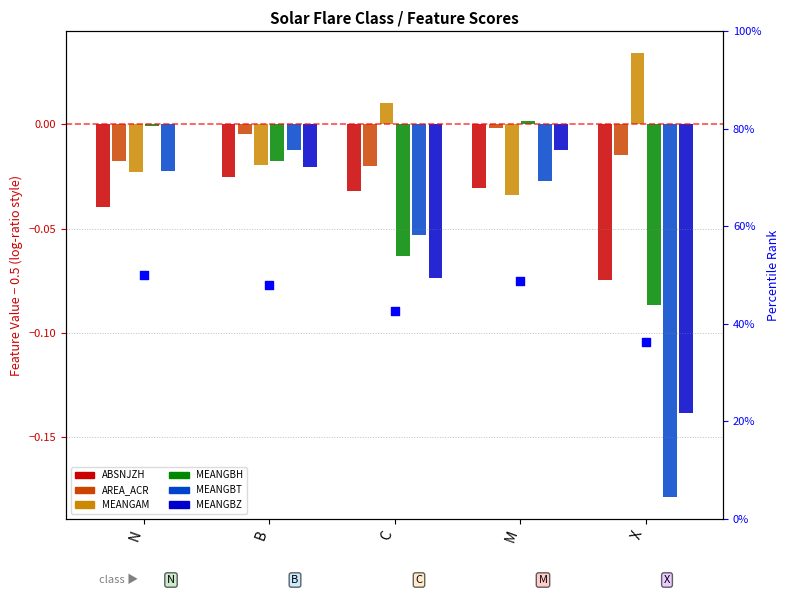

Which series reaches the minimum Y coordinate?

MEANGBT